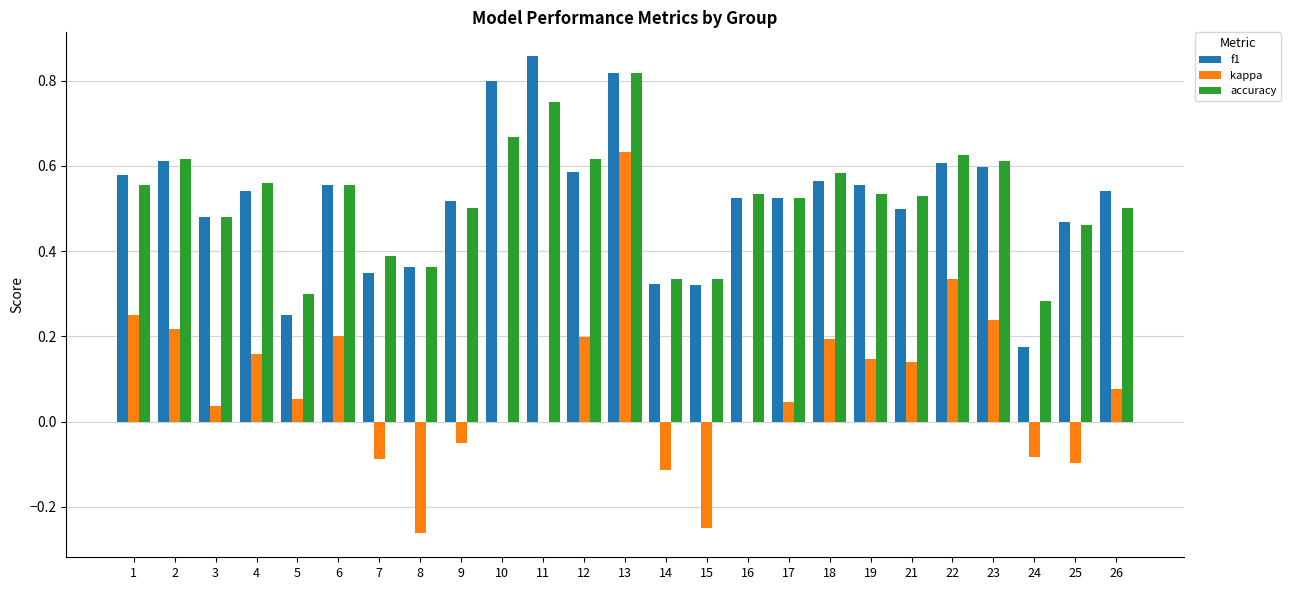

At which category is the sum across all series the highest?

13